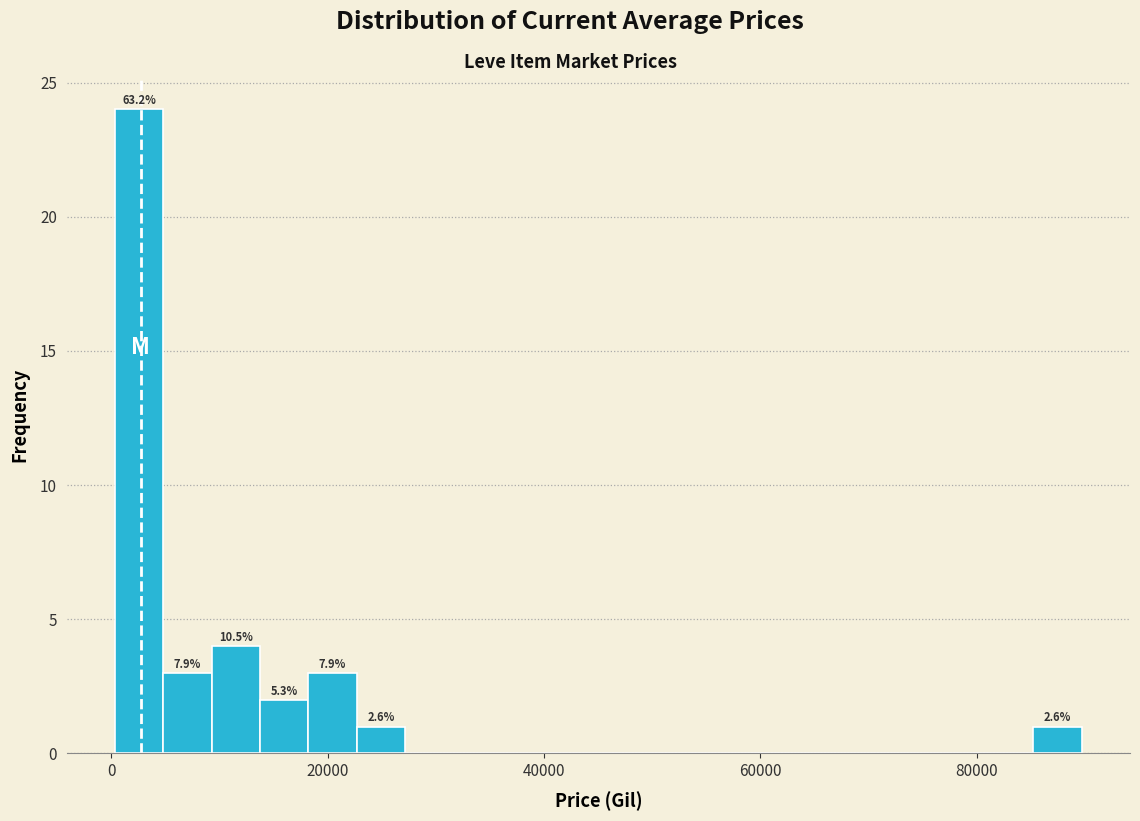

Read against the x-axis, roughly where is the centre of the tallest bar?

2000